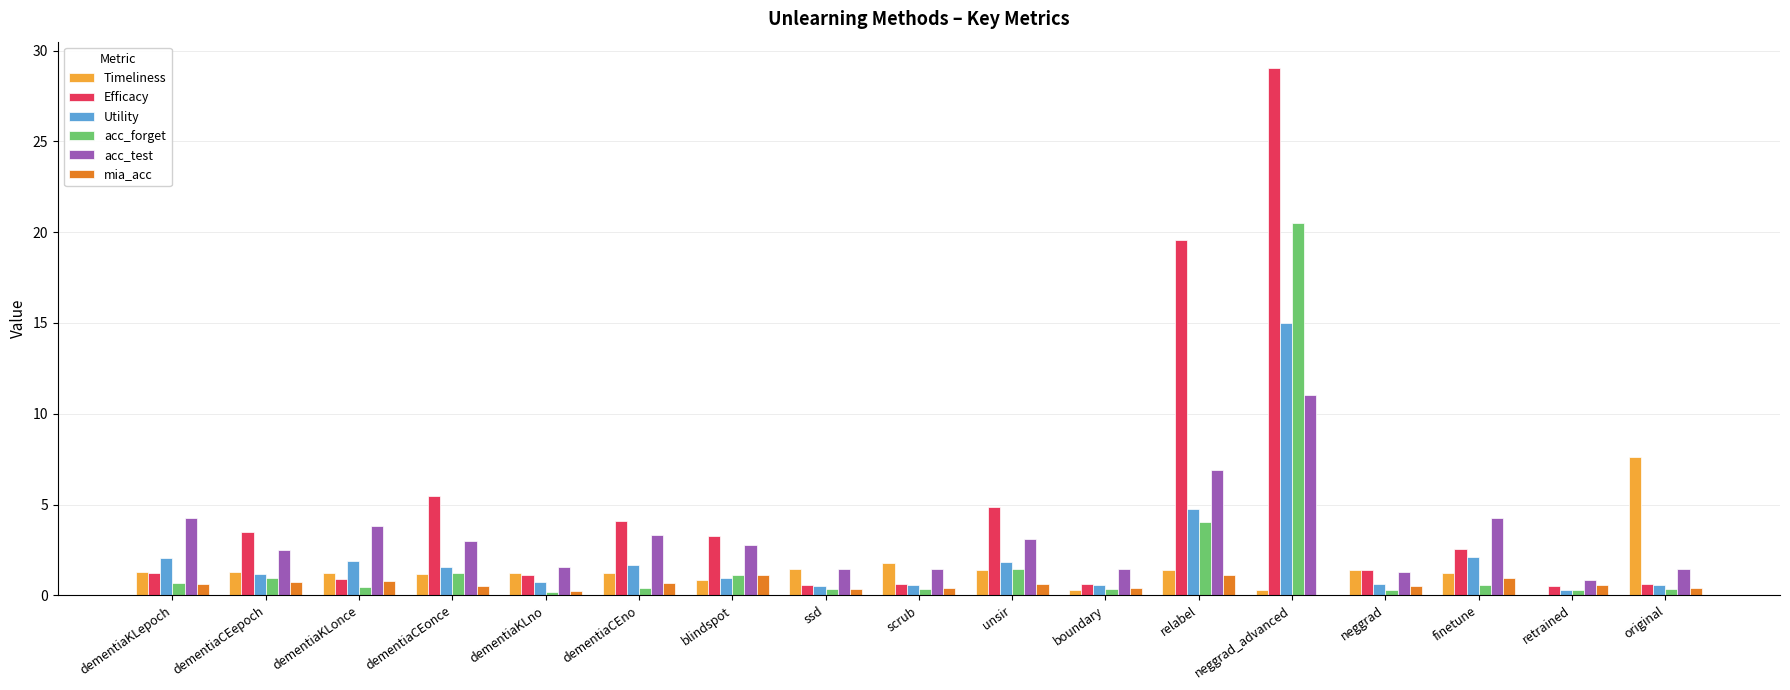

What is the total value across all series at dementiaKLonce?

9.1